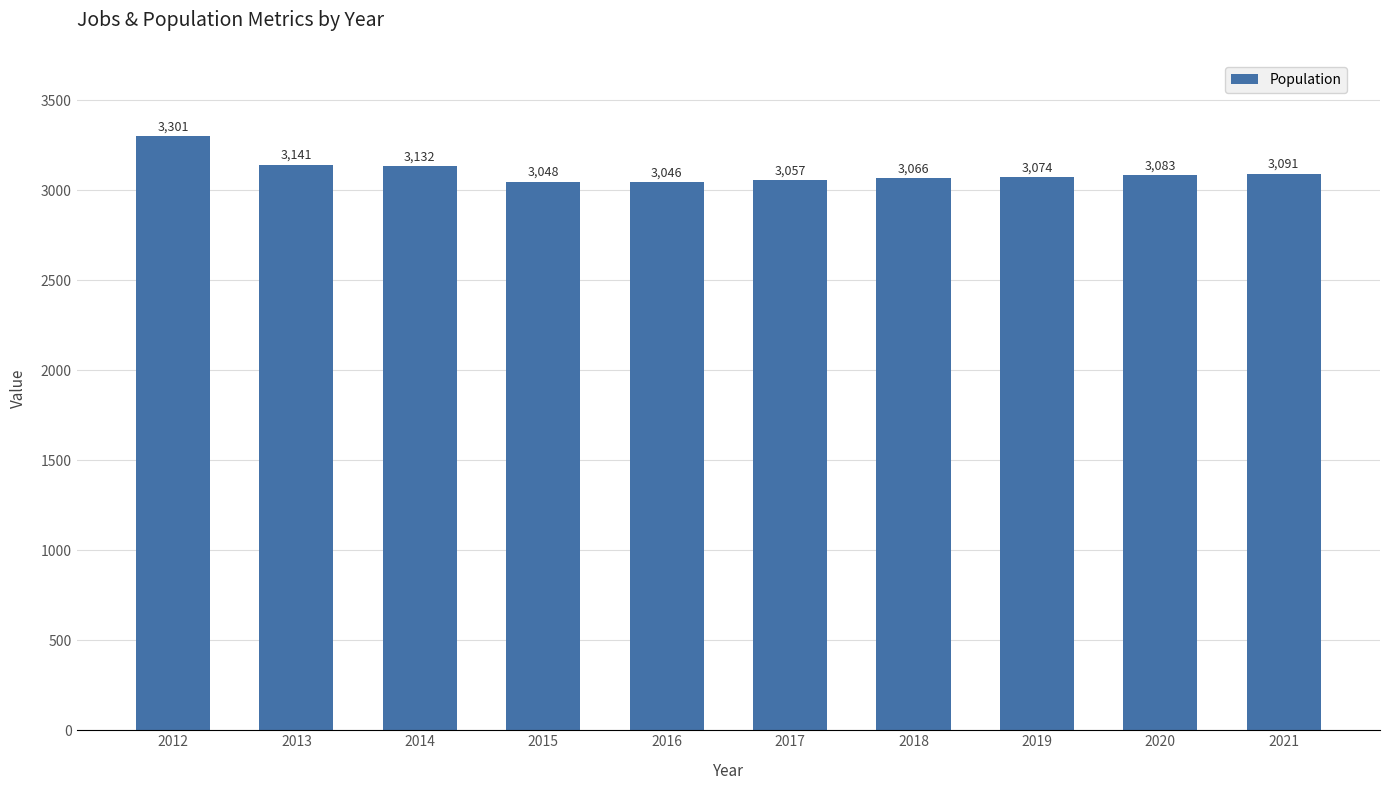

Does the chart contain stacked bars?

No